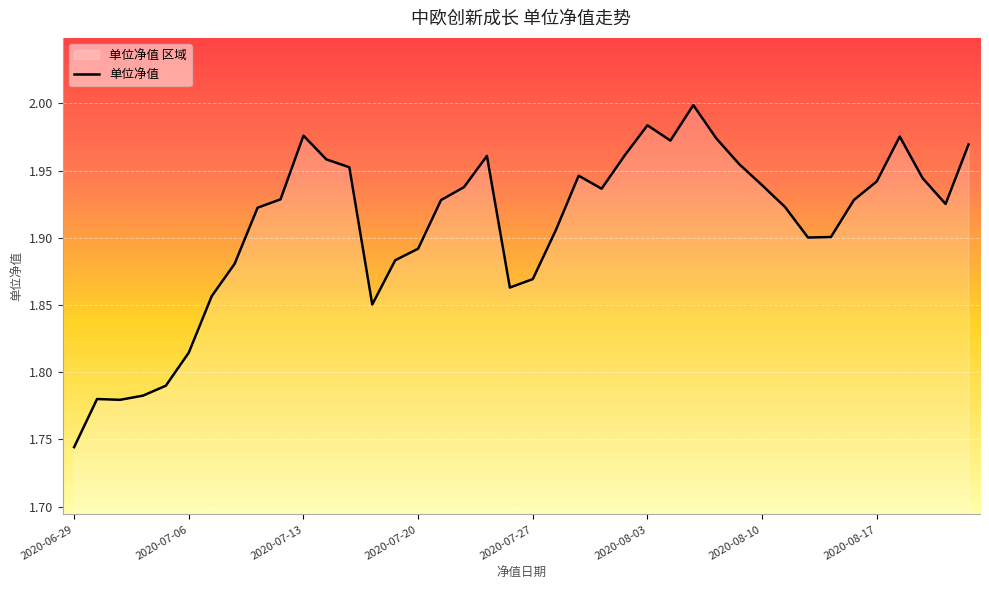

What is the smallest value displayed?

1.7